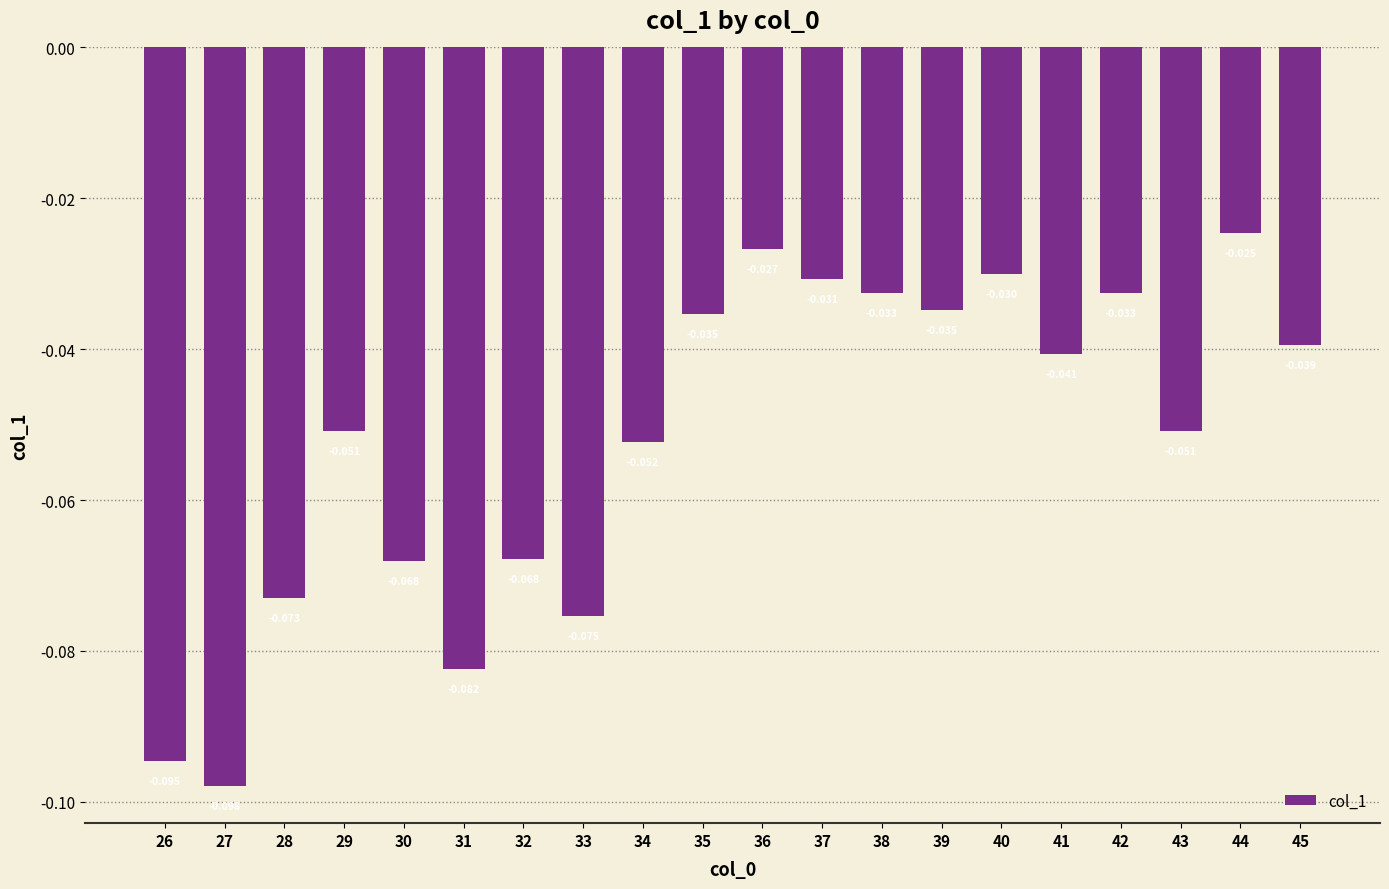

Reading left to right, extract all data points from this chart.

-0.1	-0.1	-0.1	-0.1	-0.1	-0.1	-0.1	-0.1	-0.1	-0.0	-0.0	-0.0	-0.0	-0.0	-0.0	-0.0	-0.0	-0.1	-0.0	-0.0